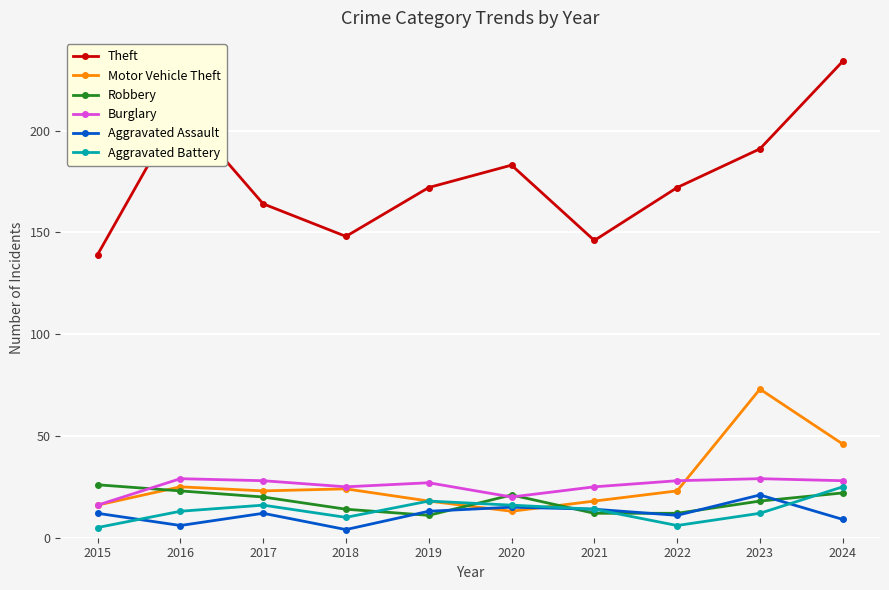

What is the total value across all series at 2017?

263